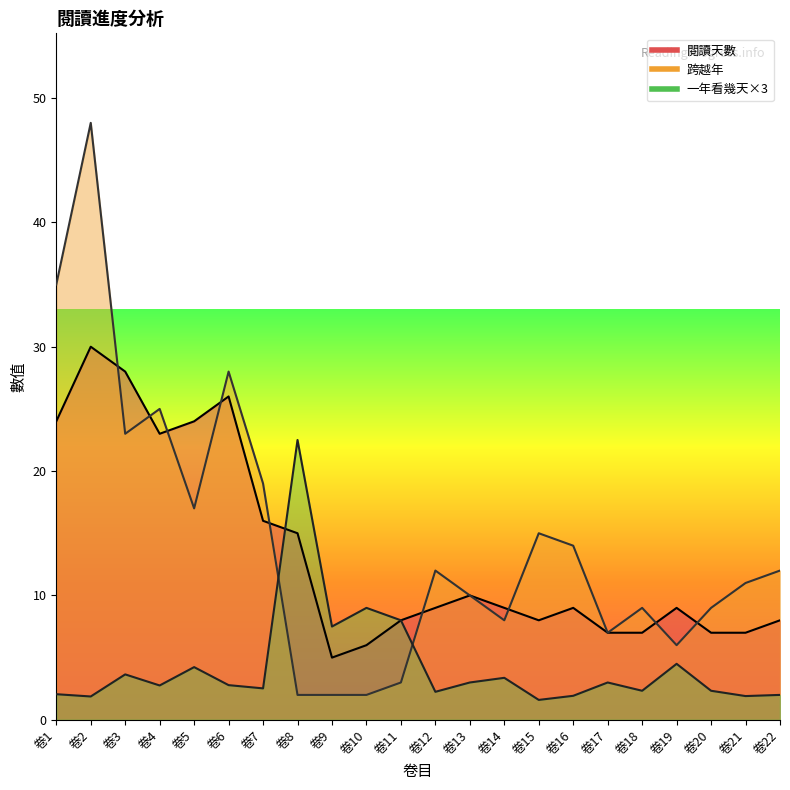

Which series changed the most between 卷8 and 卷16?

一年看幾天